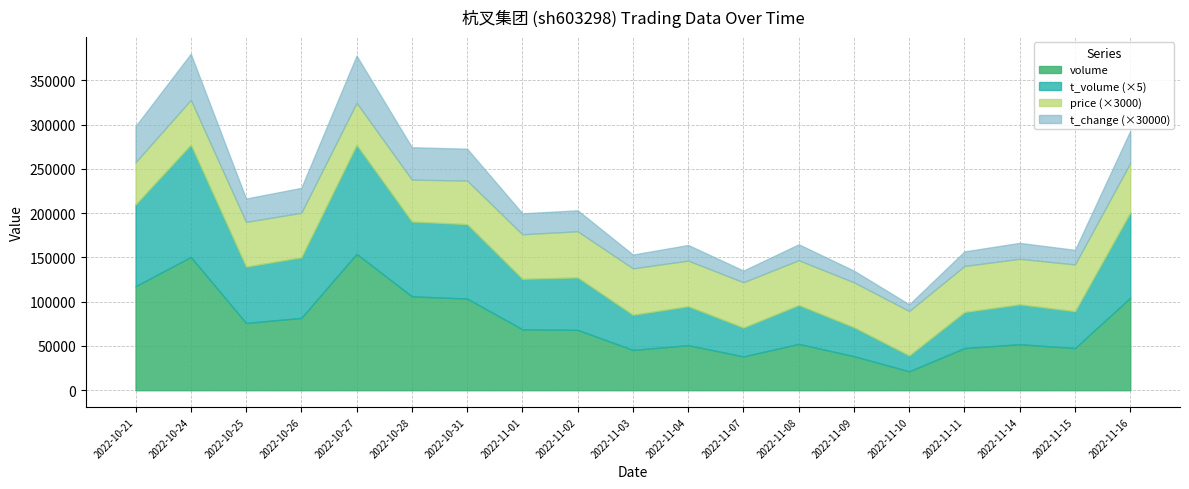

The volume series shows 21980.1 at 2022-11-15. True or false?

False